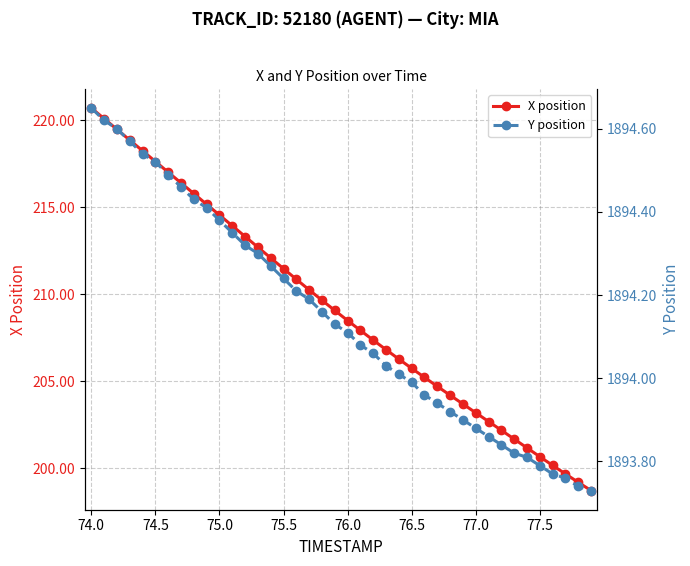

True or false: X position has more than 2 interior local peaks.

False